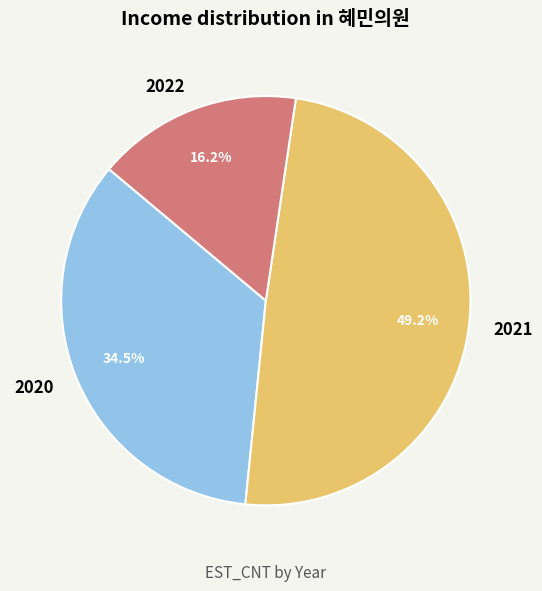

What portion of the pie excludes 2022?

83.8%